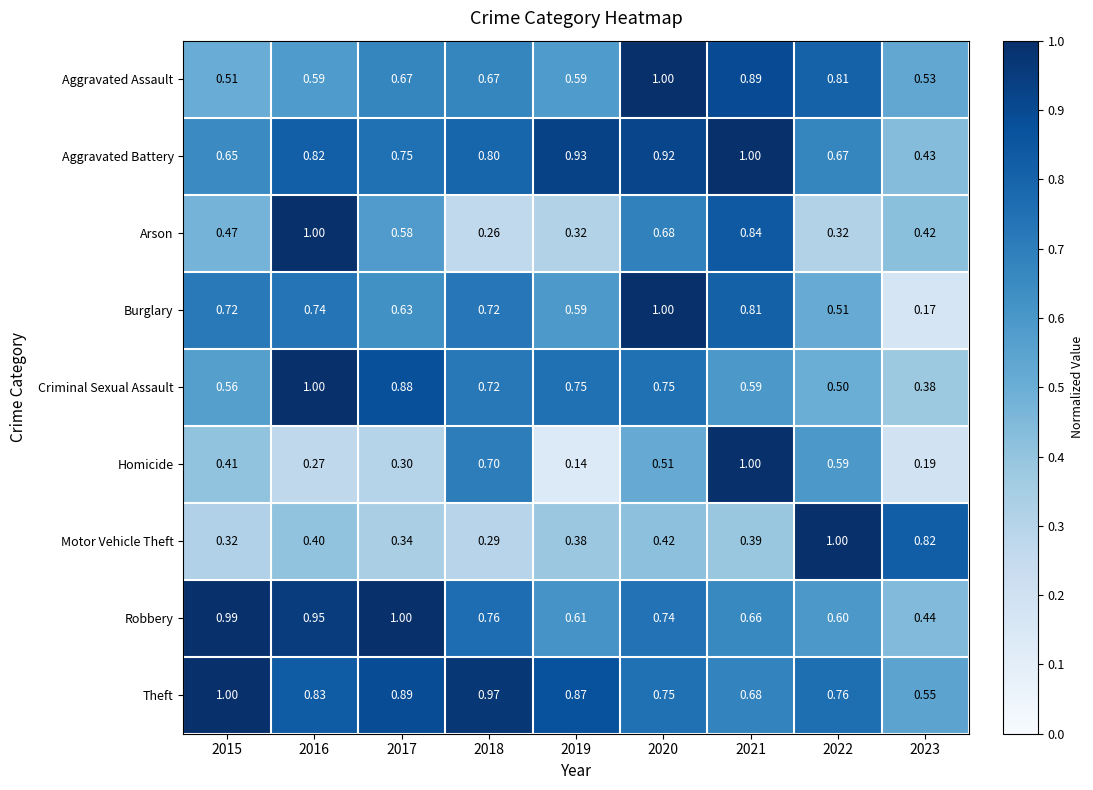

Rank the series at 2015 from highest to lowest value.

Theft, Robbery, Burglary, Aggravated Battery, Criminal Sexual Assault, Aggravated Assault, Arson, Homicide, Motor Vehicle Theft